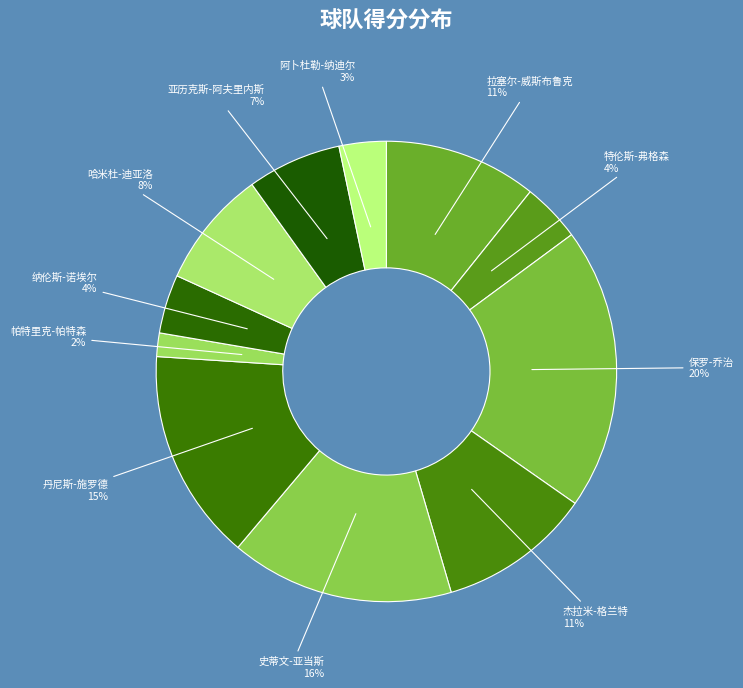

How many segments does this pie chart have?

11